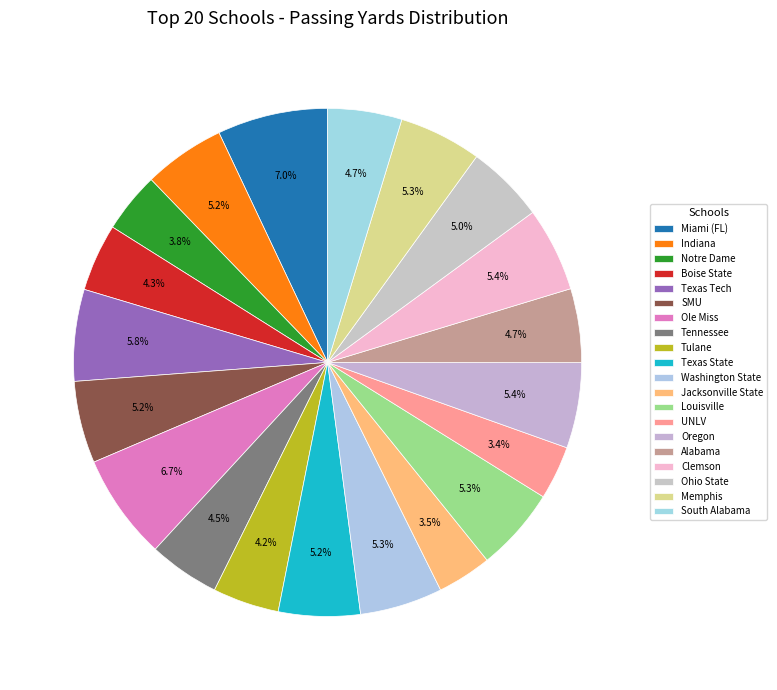

Count the number of slices in the pie.

20